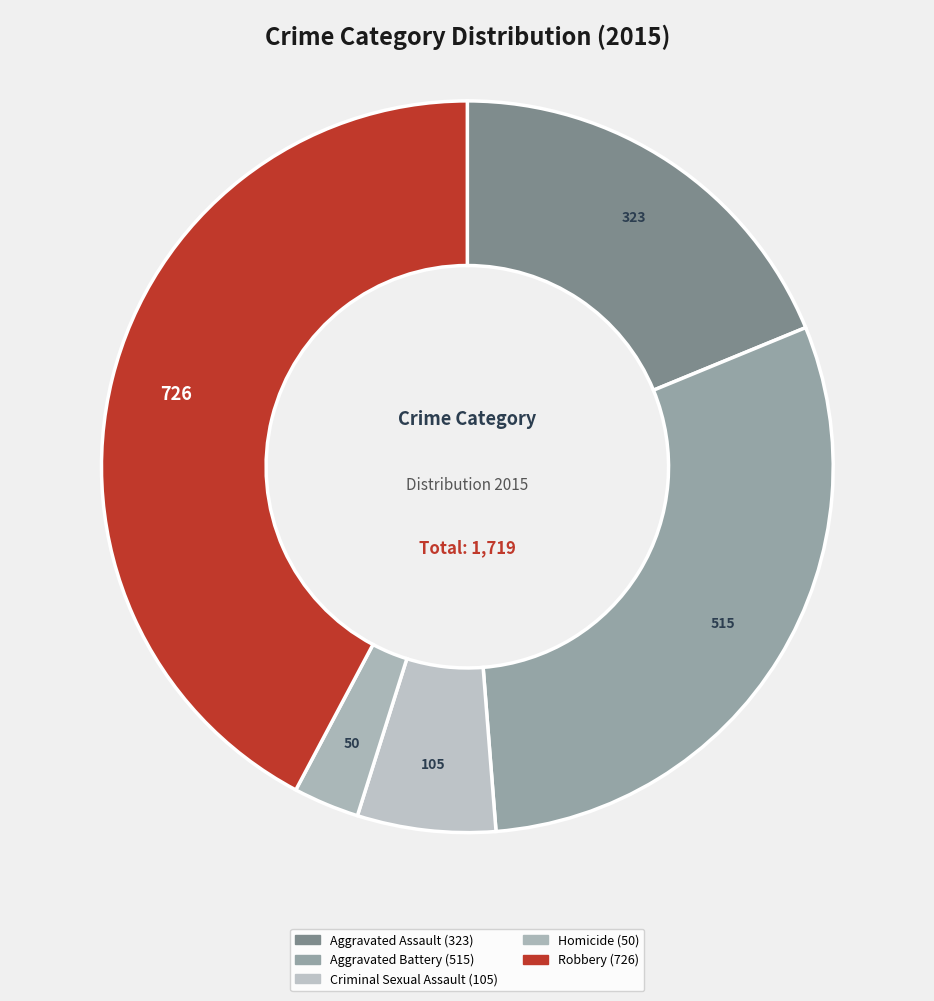

To the nearest percent, what portion does Robbery represent?

42%